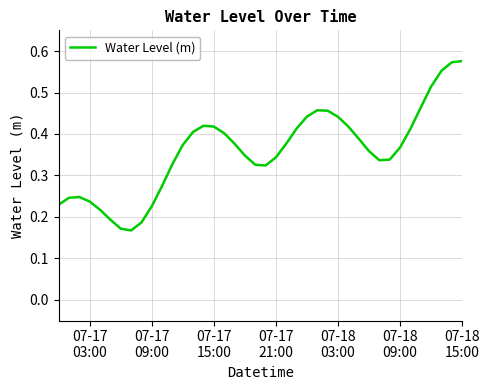

How many lines are shown in the chart?

1